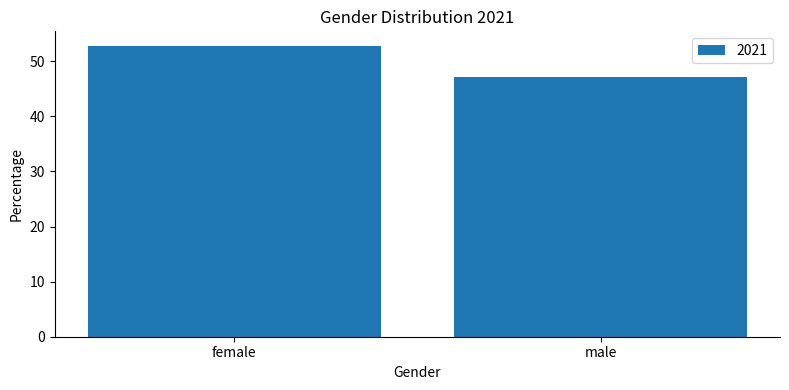

How many data points are less than 52?

1